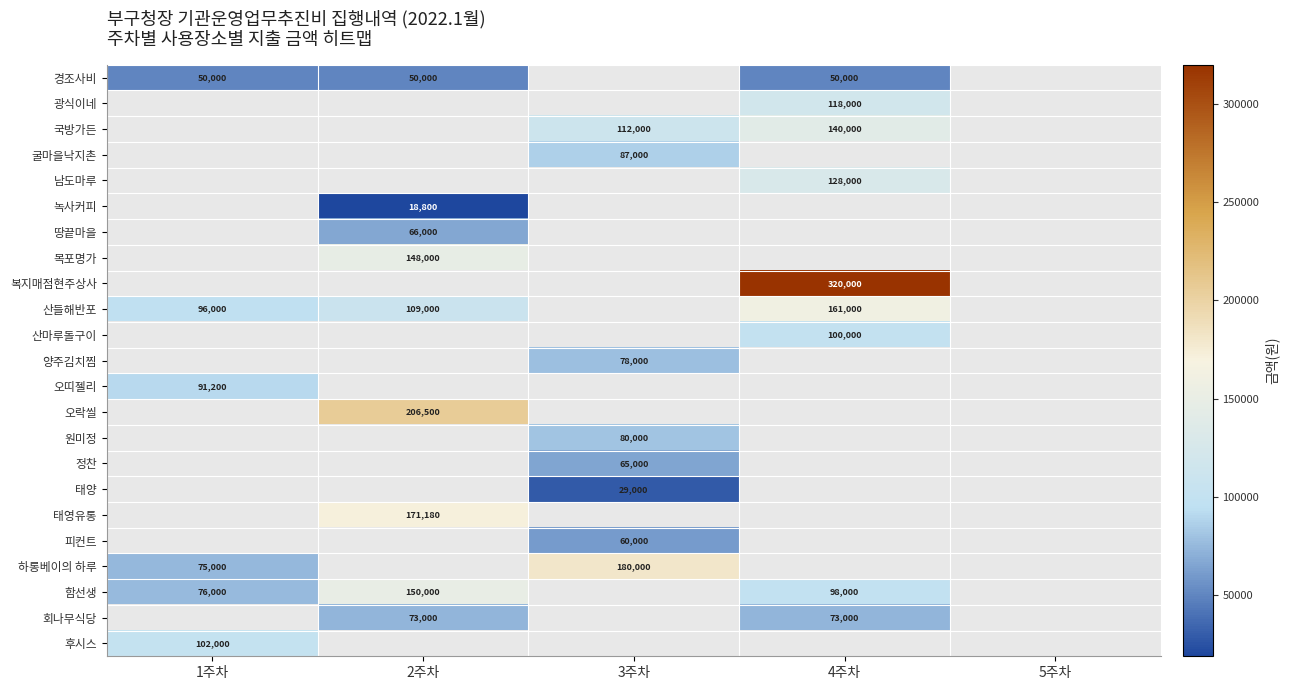

What is the smallest value displayed?

18800.0